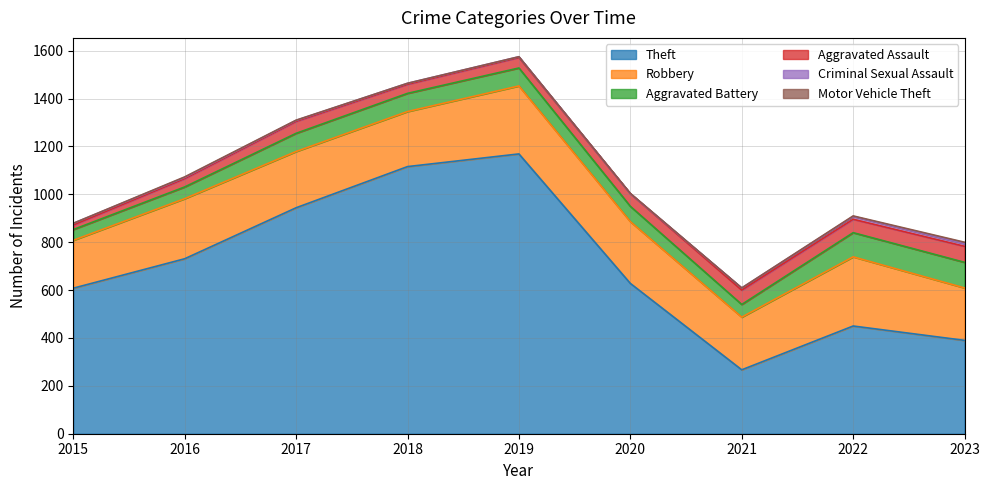

Does the chart have visible grid lines?

Yes